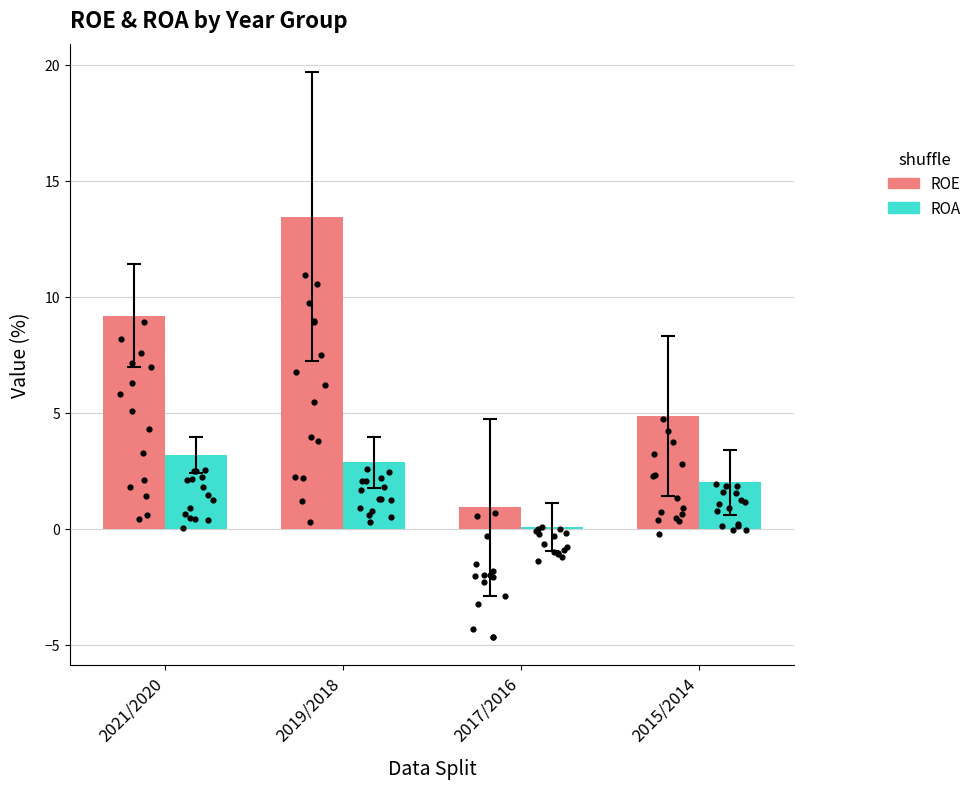

Which series has the largest total across all categories?

ROE